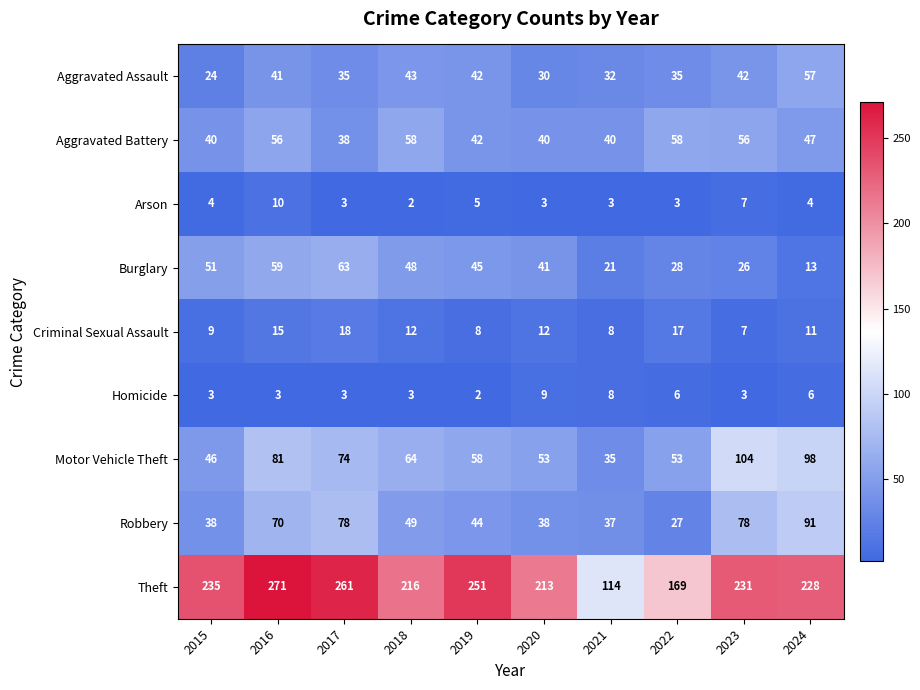

List the series in order of their peak value, highest first.

Theft, Motor Vehicle Theft, Robbery, Burglary, Aggravated Battery, Aggravated Assault, Criminal Sexual Assault, Arson, Homicide